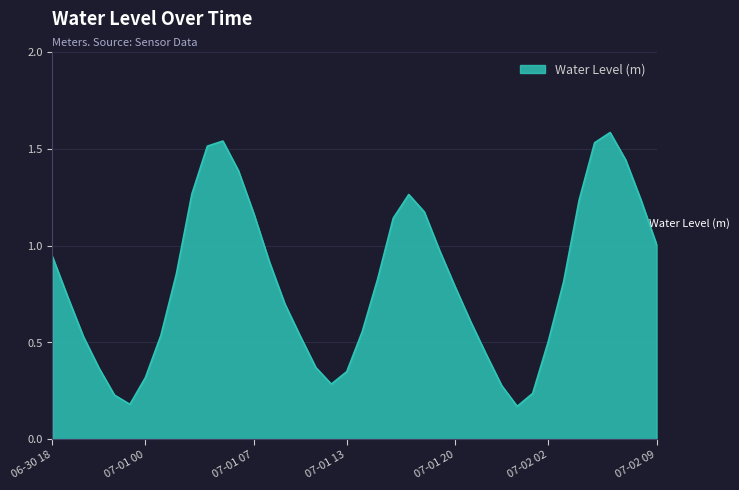

What is the greatest value displayed?

1.6